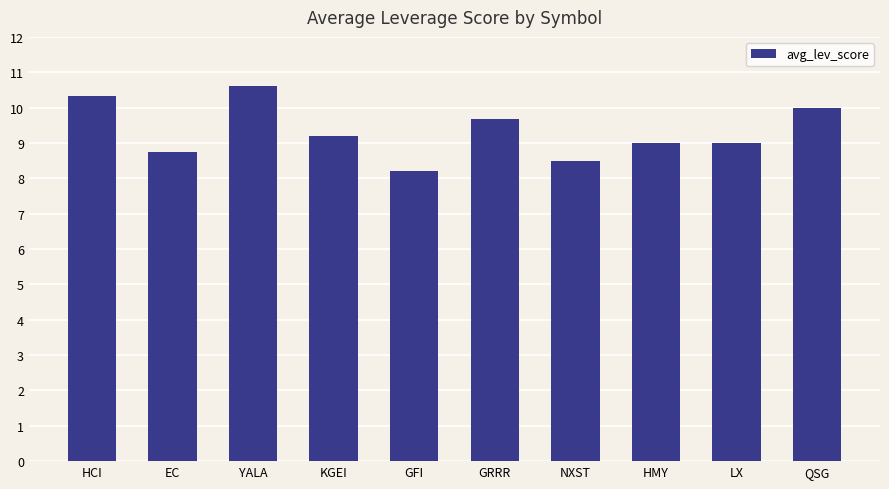

How many bars are there in total?

10